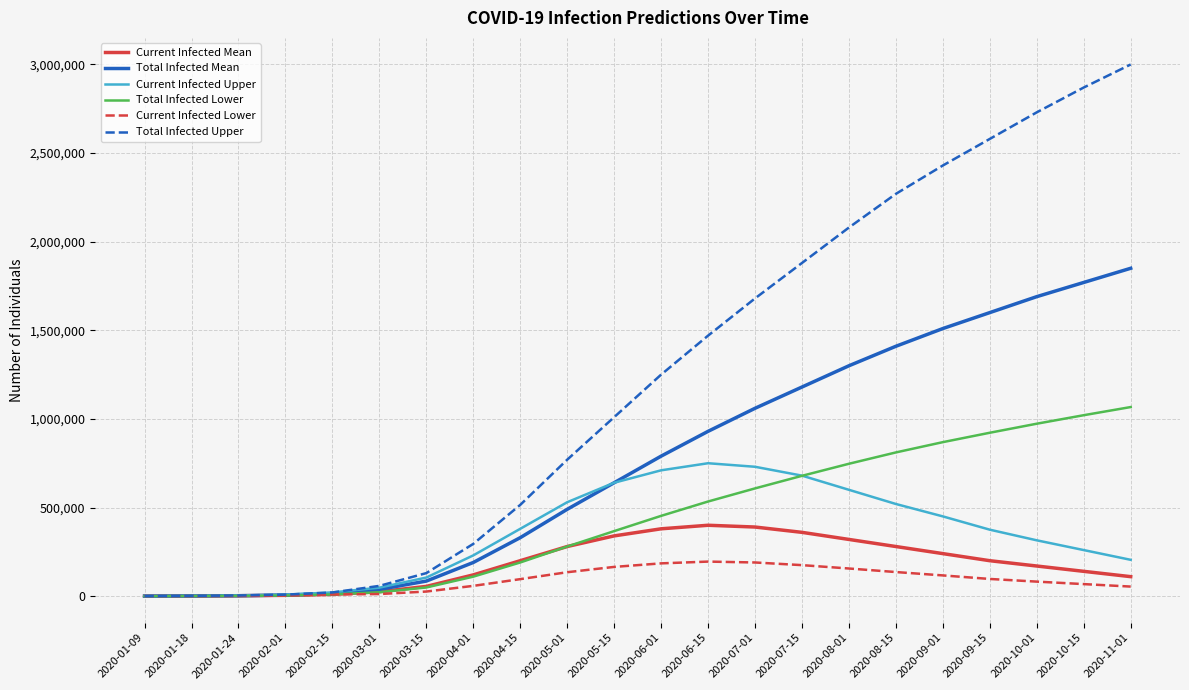

Which label corresponds to the largest value in the chart?

2020-11-01